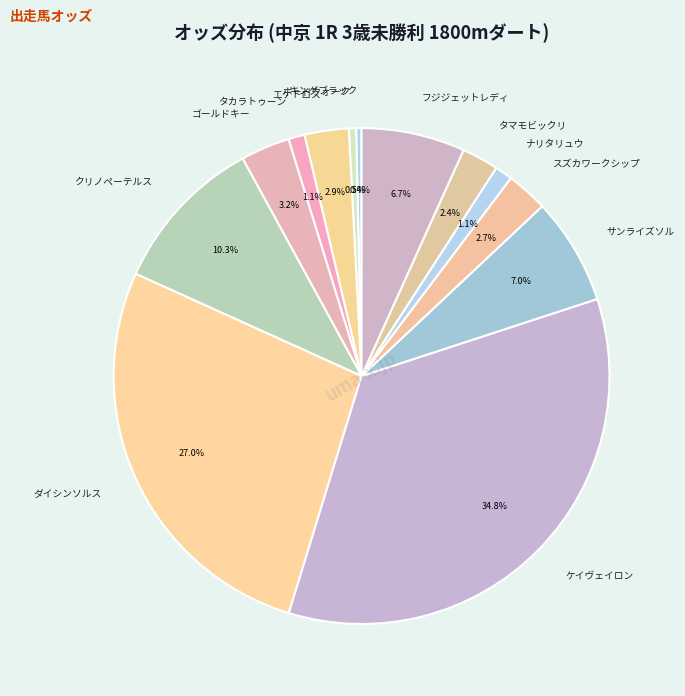

Does クリノペーテルス represent more than half of the total?

No